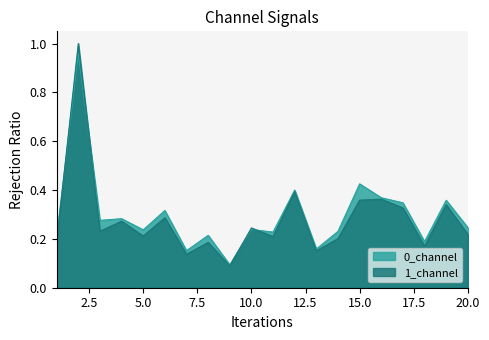

How many interior local valleys does the 0_channel series have?

7